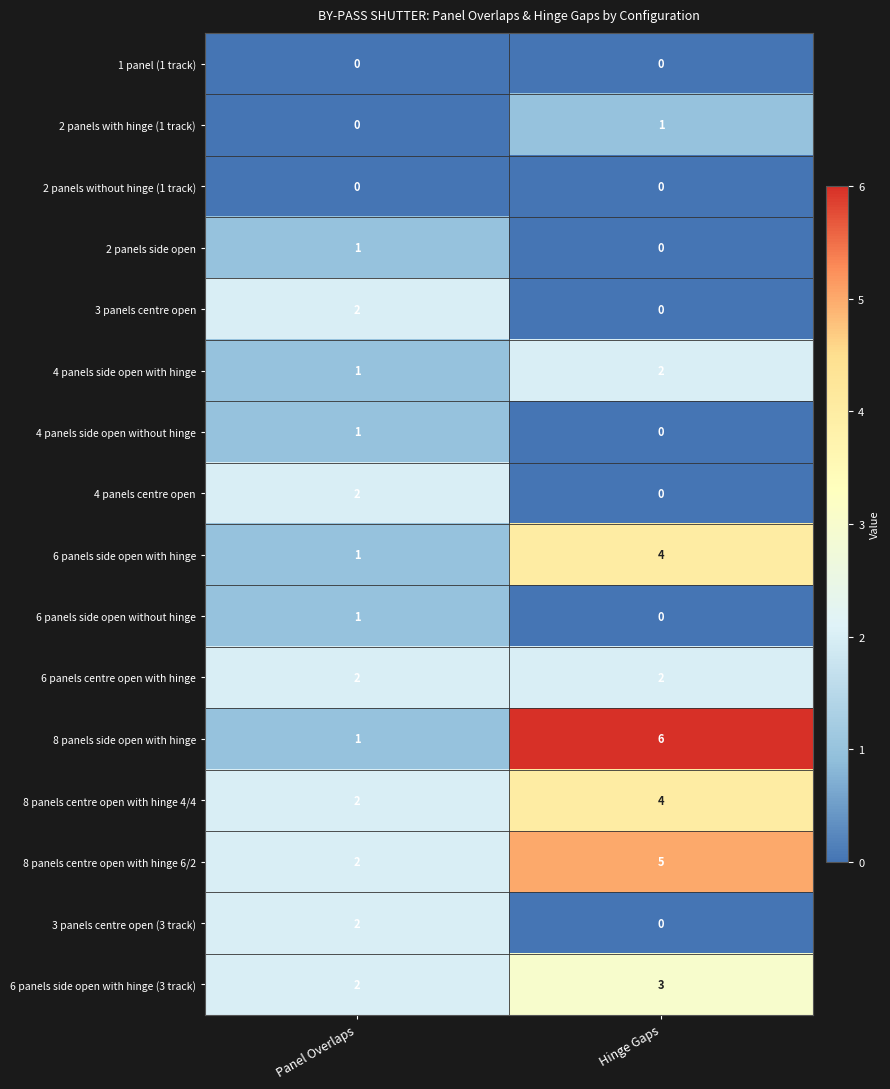

Which category has the highest value across all series?

Hinge Gaps